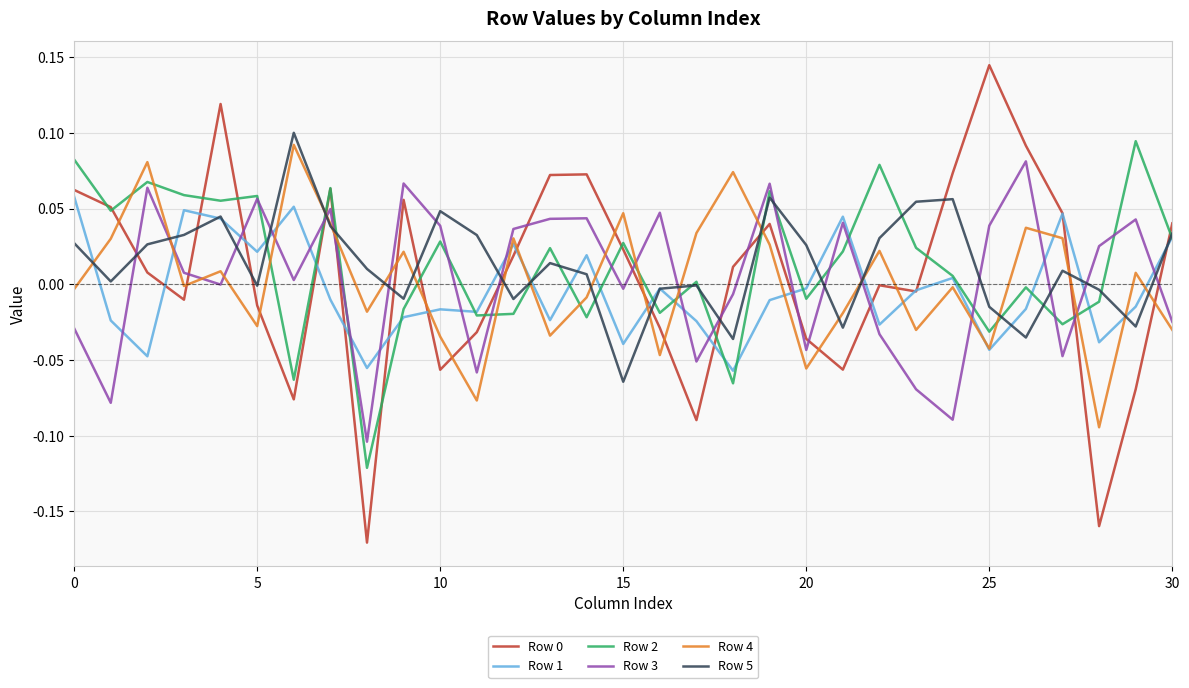

Does the chart have visible grid lines?

Yes